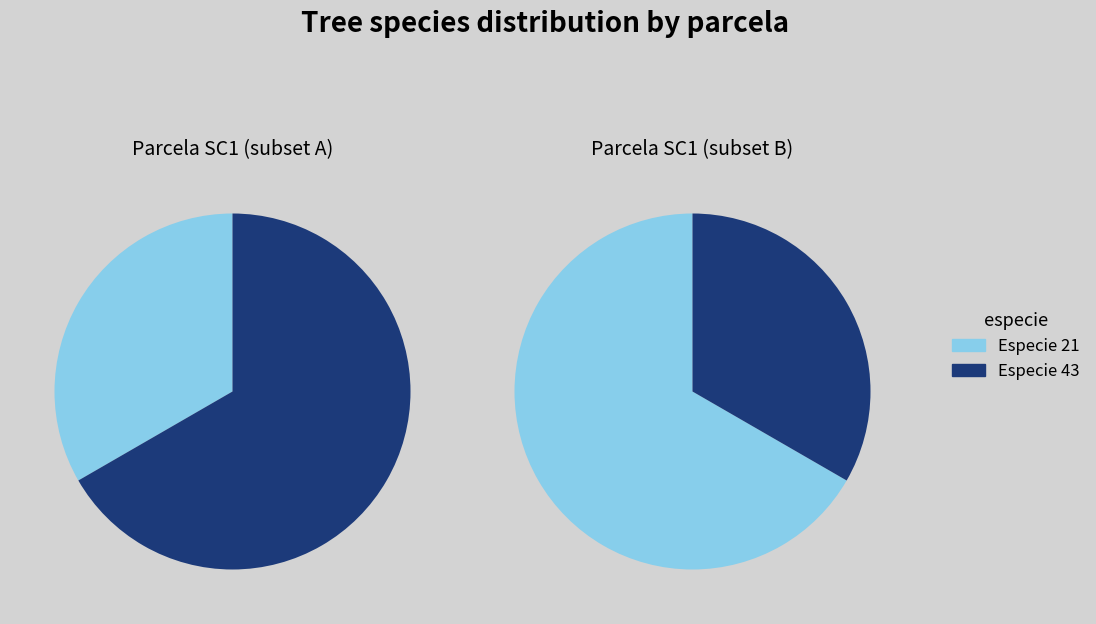

Does especie_43 represent more than half of the total?

Yes